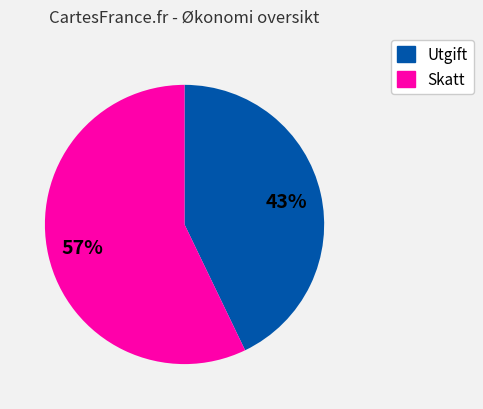

To the nearest percent, what is the difference between the largest and smallest slice percentages?

14%